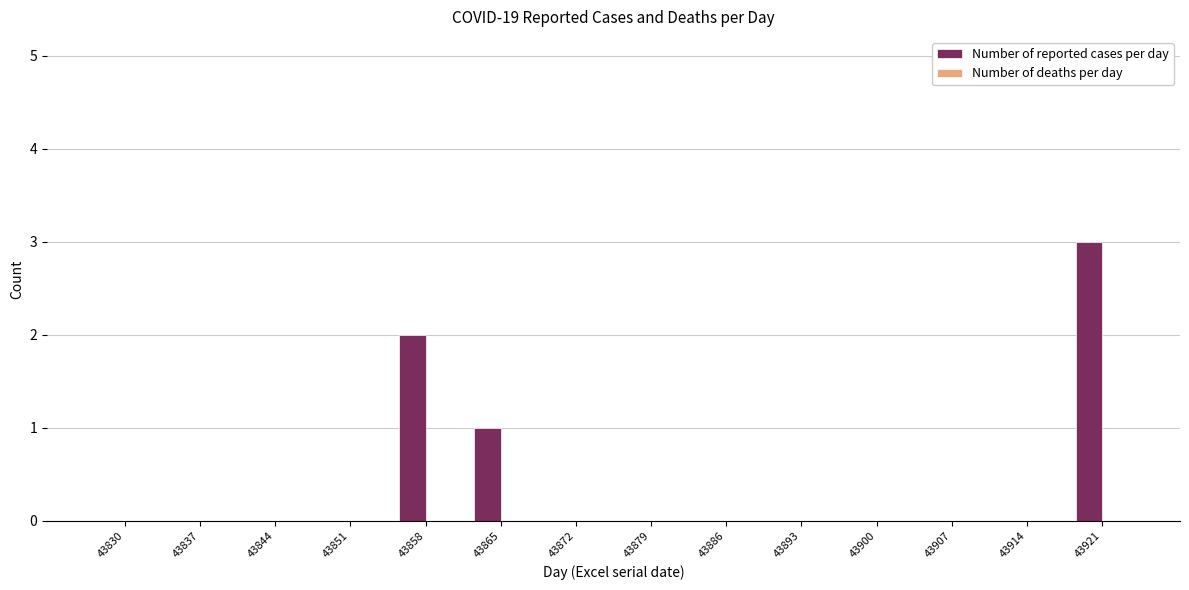

The chart shows a value of 2 at 43858. True or false?

True